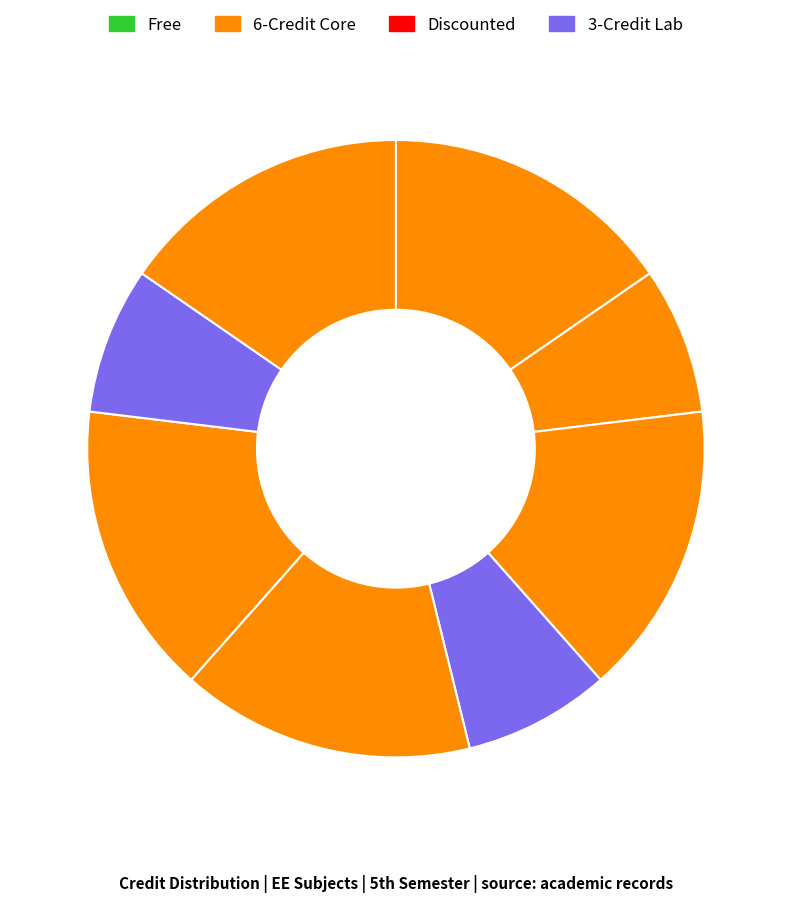

How many slices are in this pie chart?

8